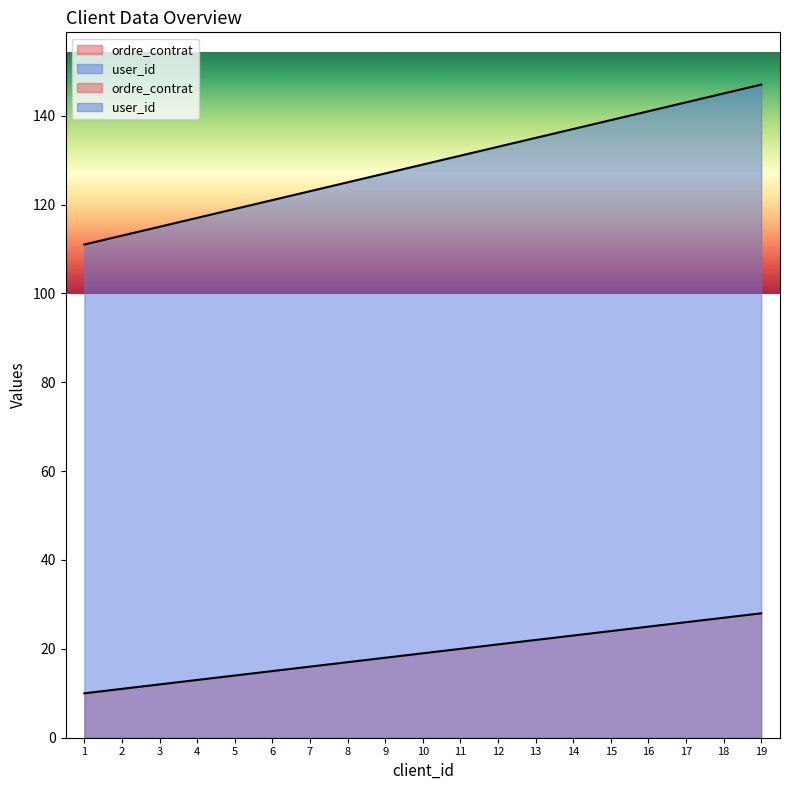

True or false: ordre_contrat and user_id cross at least once.

False